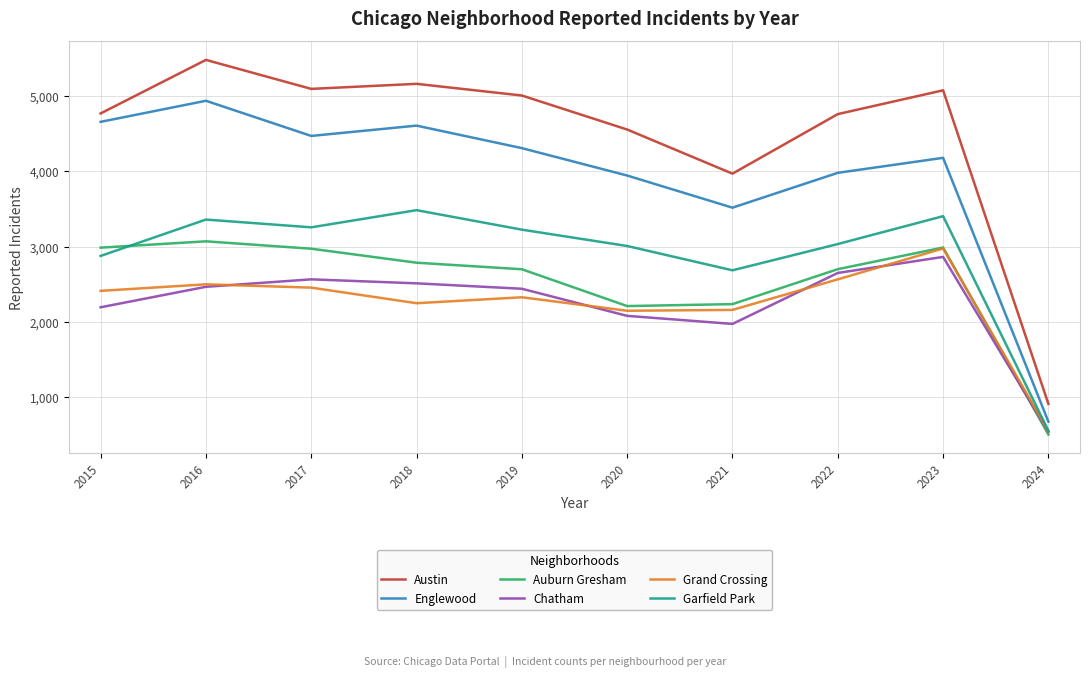

Is it true that Austin equals 1731 at 2018?

False